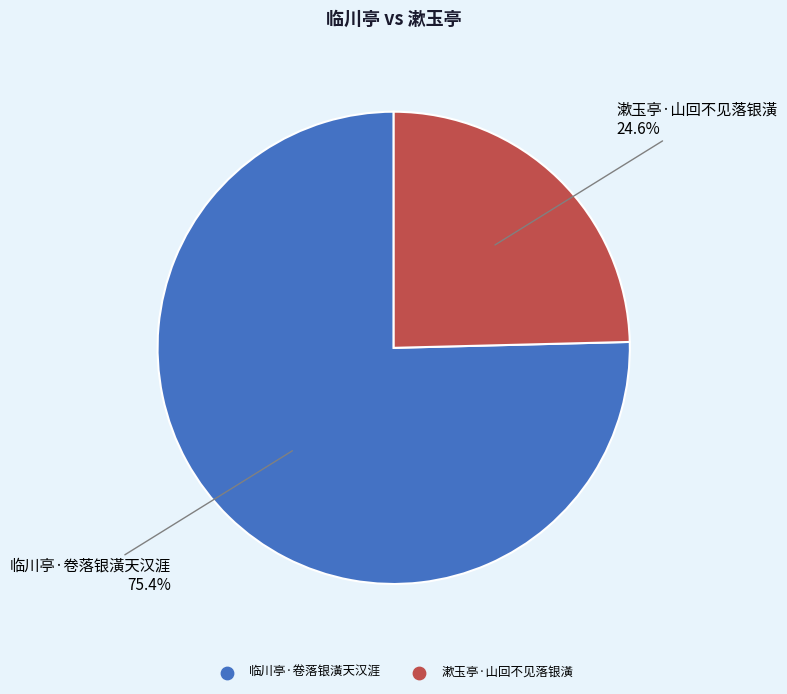

What portion of the pie excludes 漱玉亭·山回不见落银潢?

75.4%